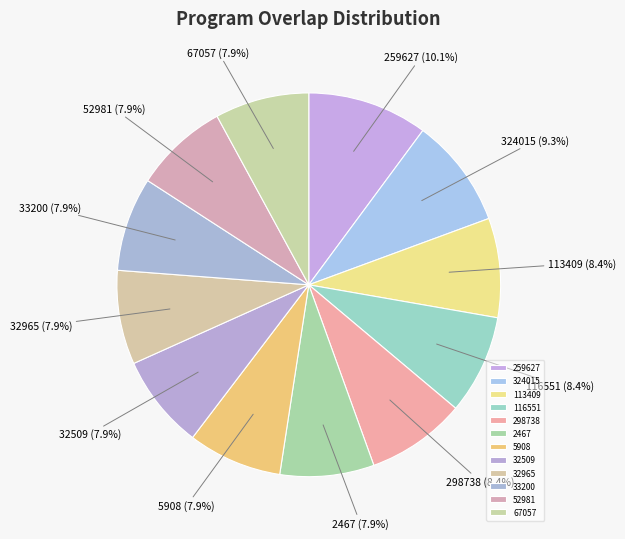

To the nearest percent, what is the combined percentage of 67057 and 298738?

16%